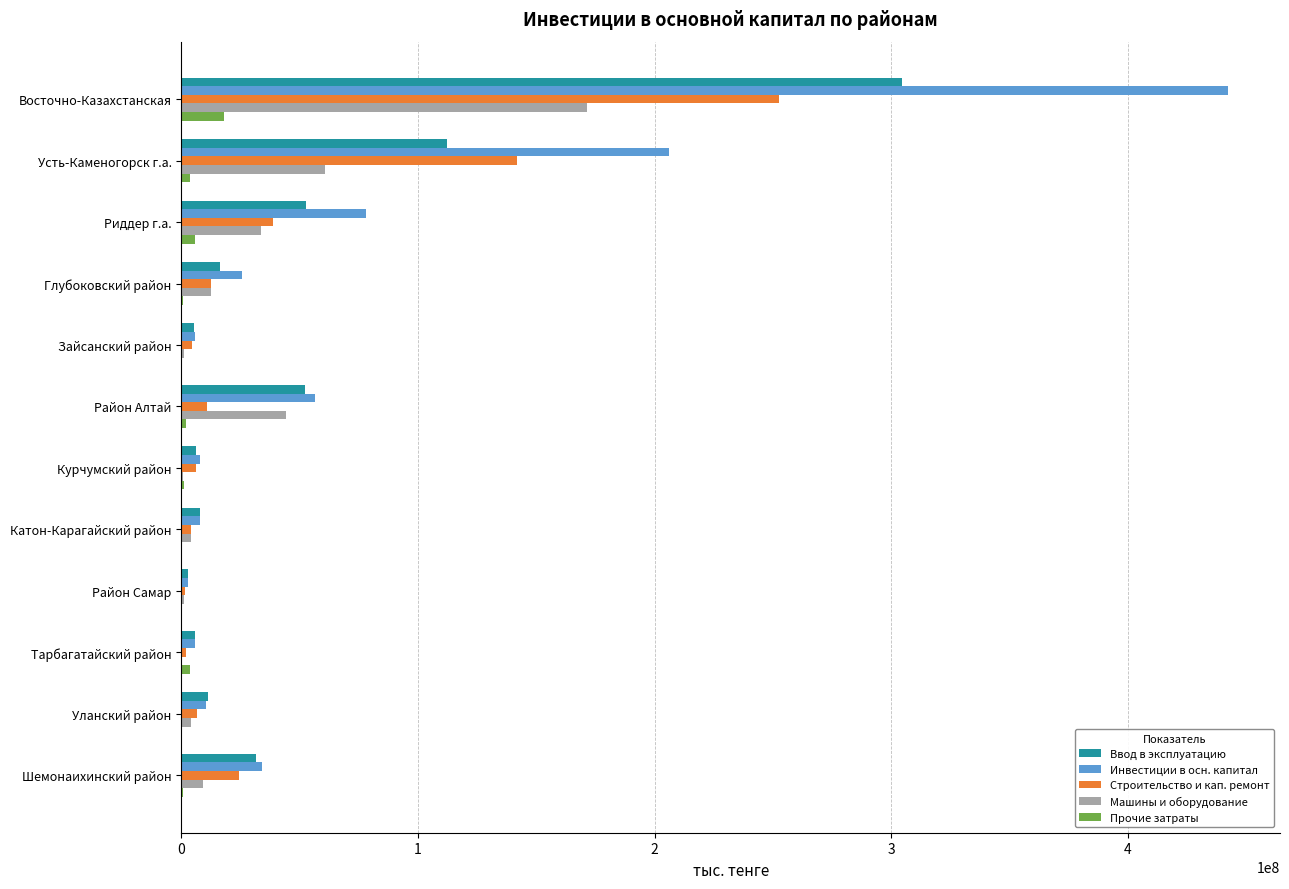

The Инвестиции в осн. капитал series shows 339061248 at Усть-Каменогорск г.а.. True or false?

False